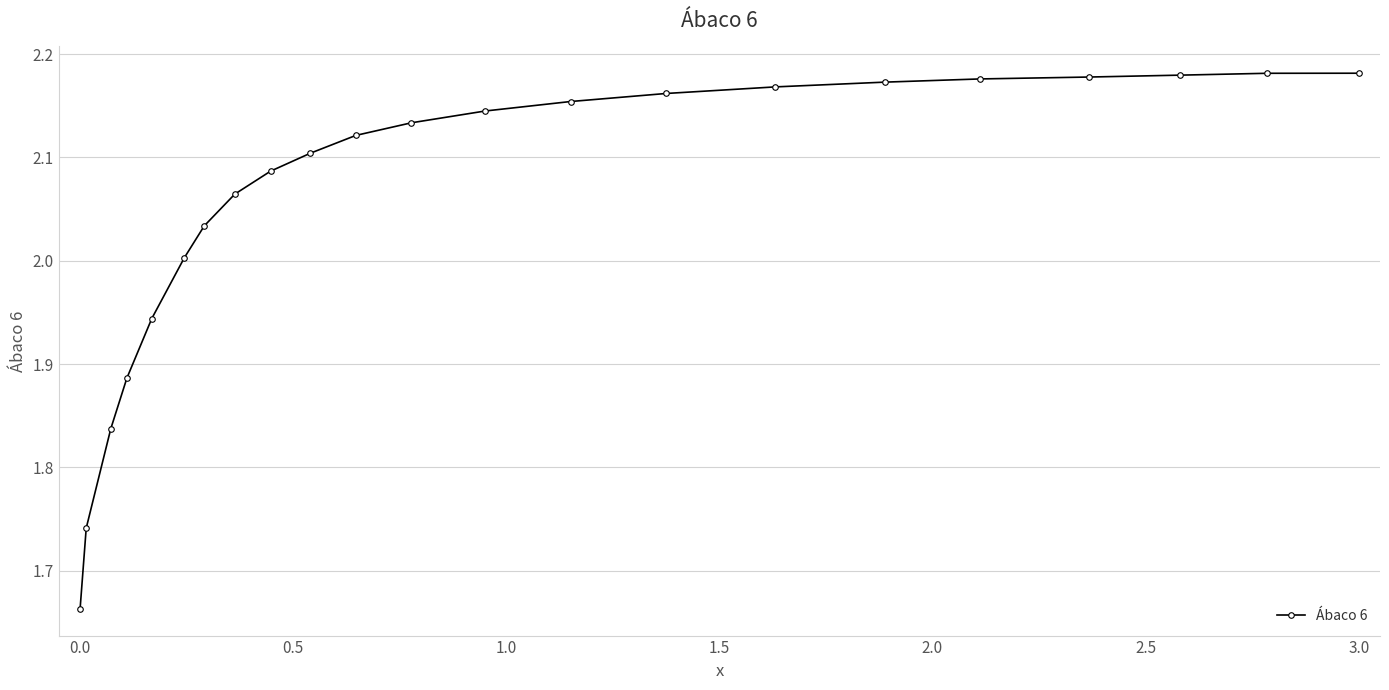

What is the difference between the second highest and second lowest values?

0.4